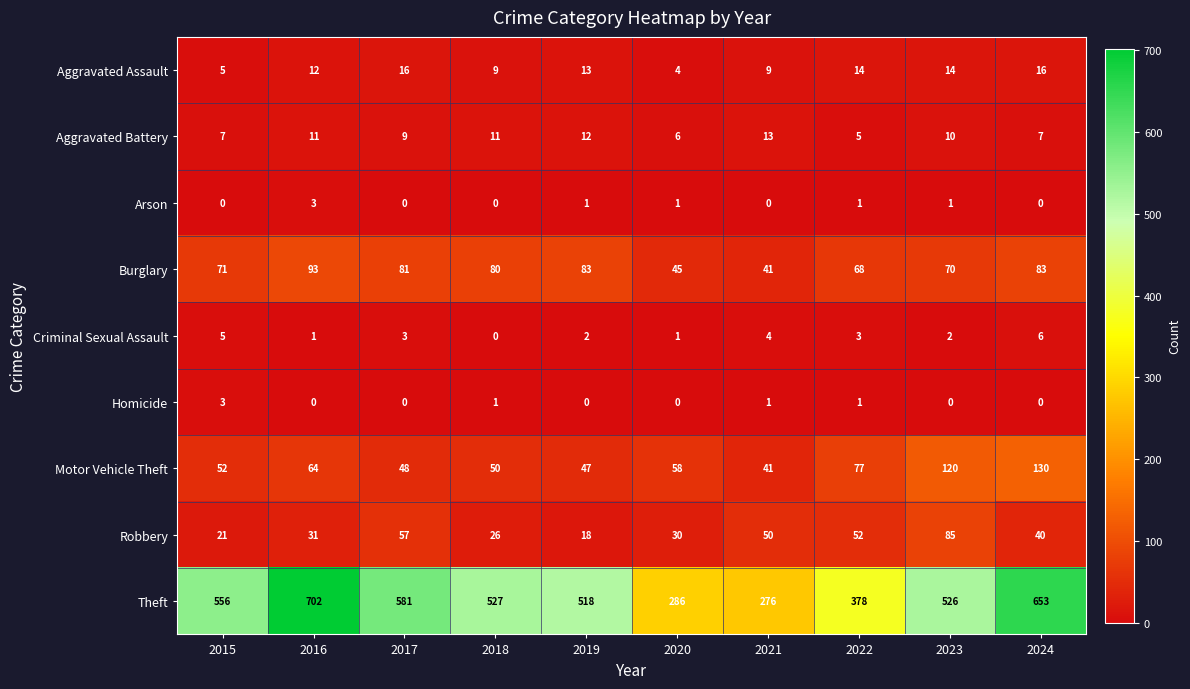

At how many categories does at least one series exceed 5?

10